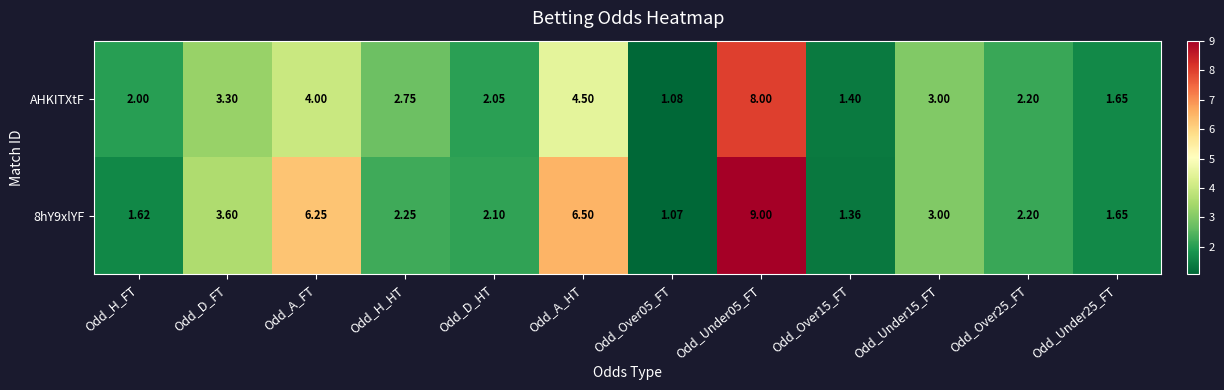

Rank the series by their average value, from highest to lowest.

8hY9xlYF, AHKITXtF